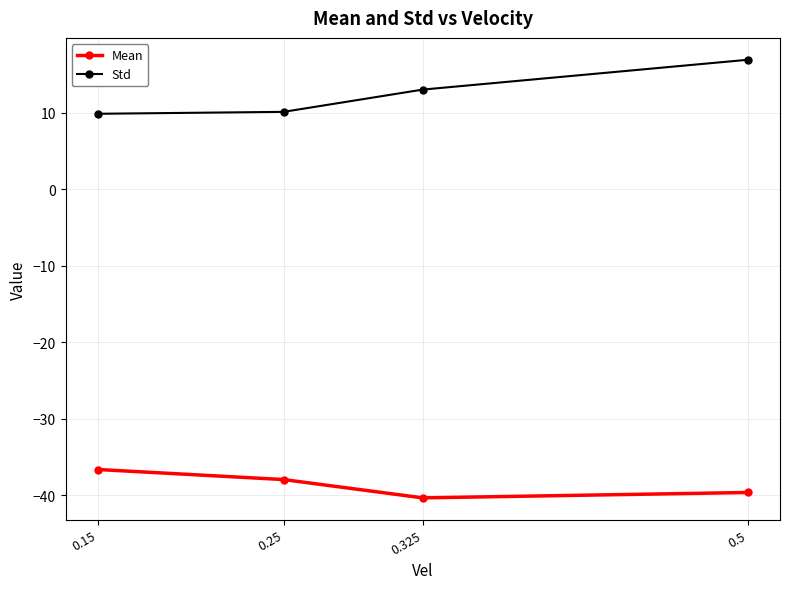

What is the difference between the maximum and minimum values in the Std series?

7.0